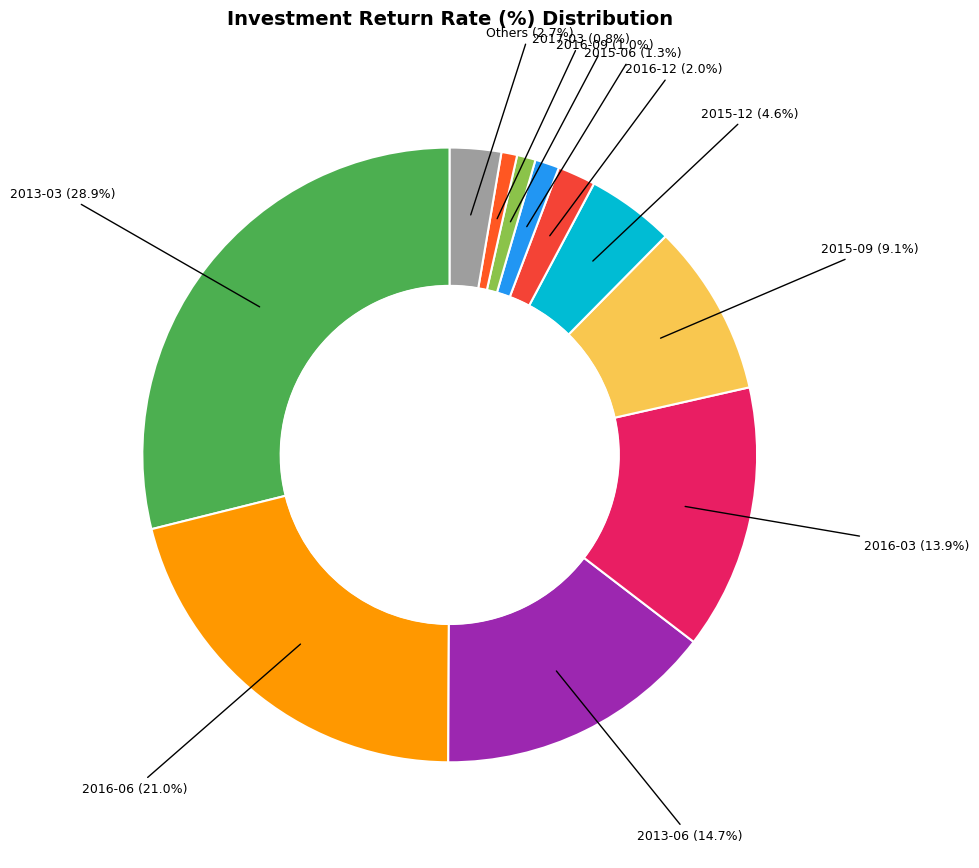

Is there a majority slice in this chart?

No